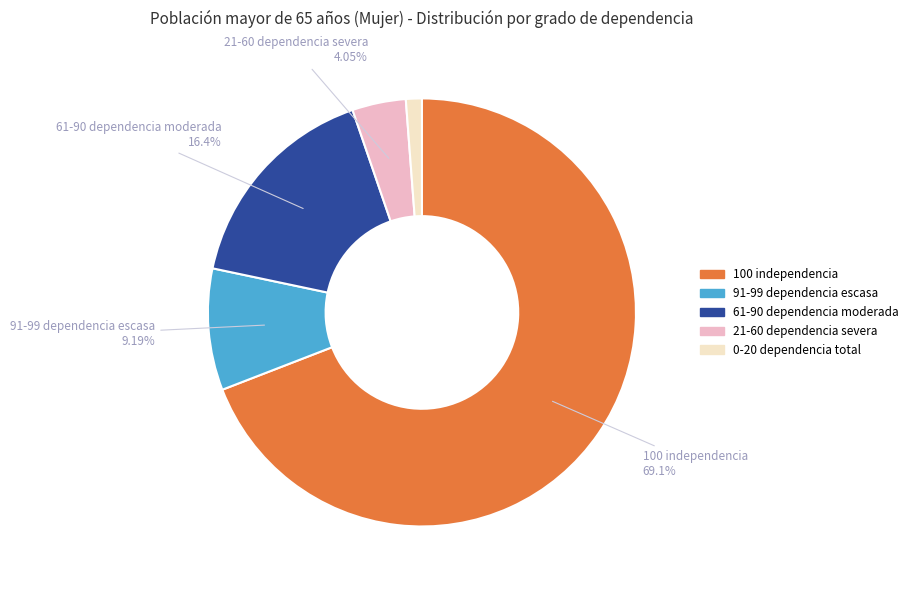

Is there a majority slice in this chart?

Yes